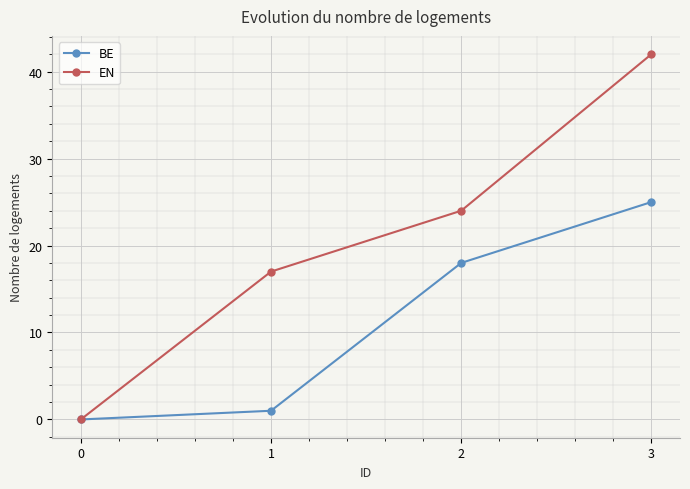

What is the greatest value displayed?

42